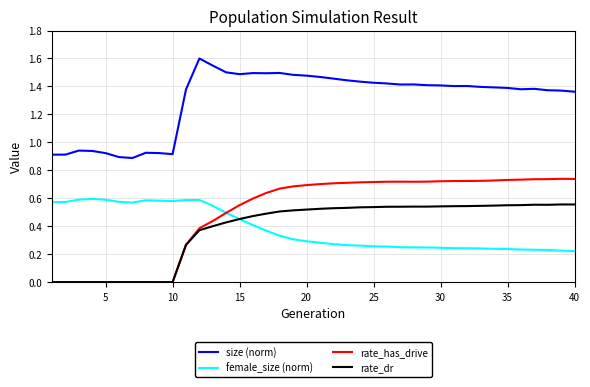

Count the number of data series in this chart.

4